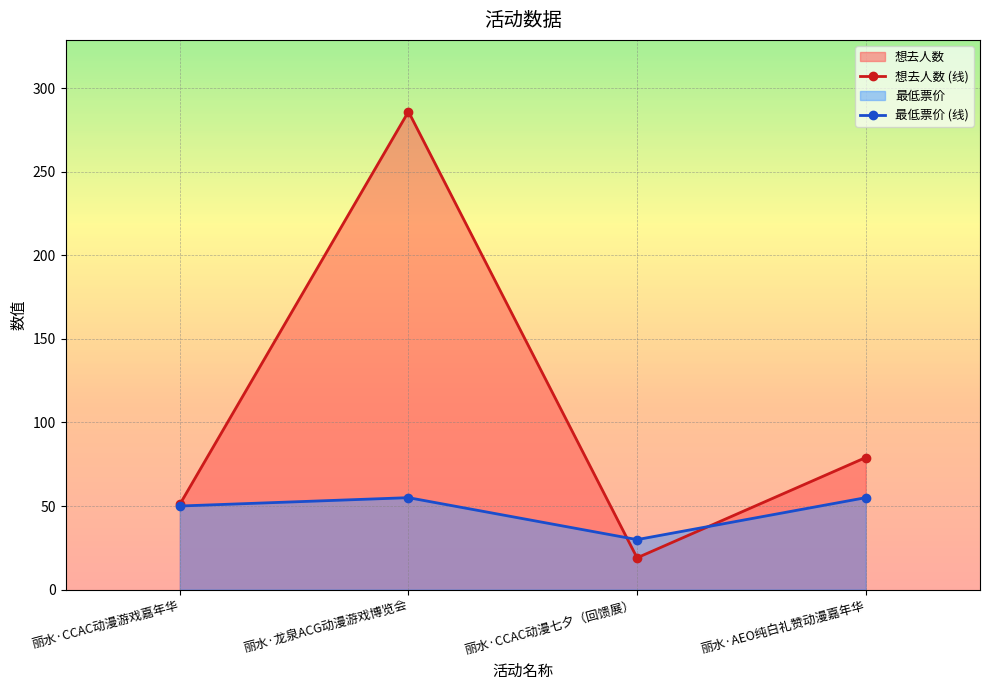

What is the sum of all 最低票价 values?

189.9